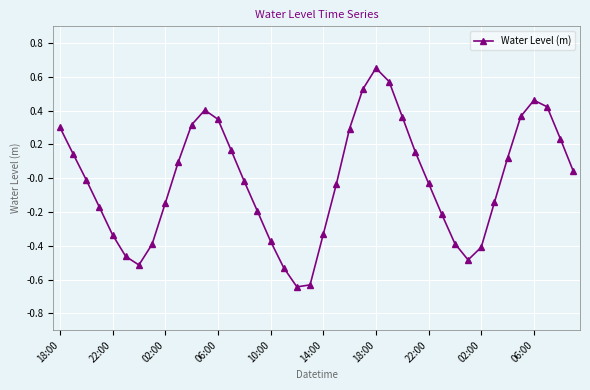

True or false: the data has more than 1 interior local peaks.

True